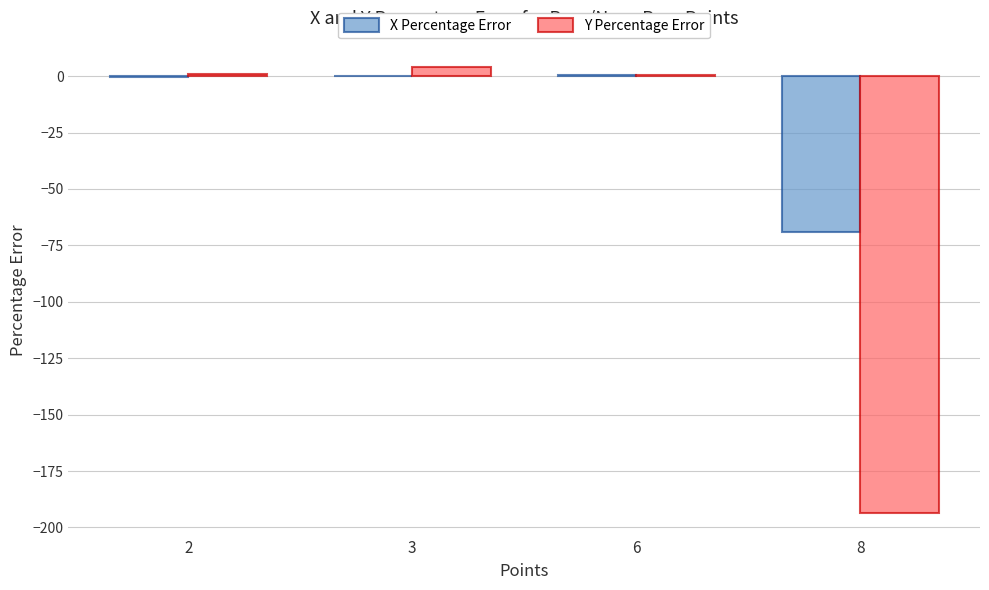

What is the total value across all series at 8?

-263.0